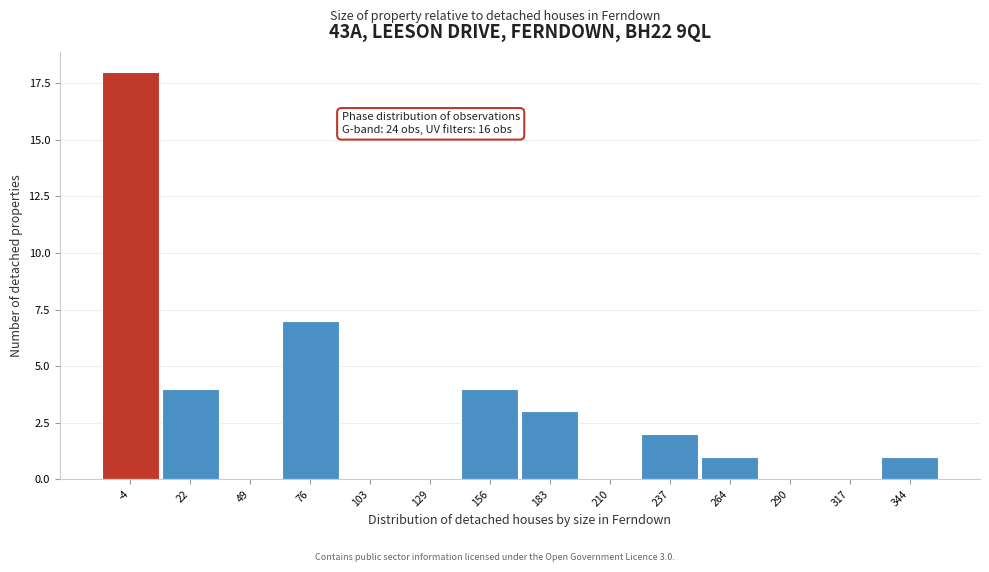

Reading left to right, transcribe all the data shown in this chart.

-4=18	22=4	49=0	76=7	103=0	129=0	156=4	183=3	210=0	237=2	264=1	290=0	317=0	344=1